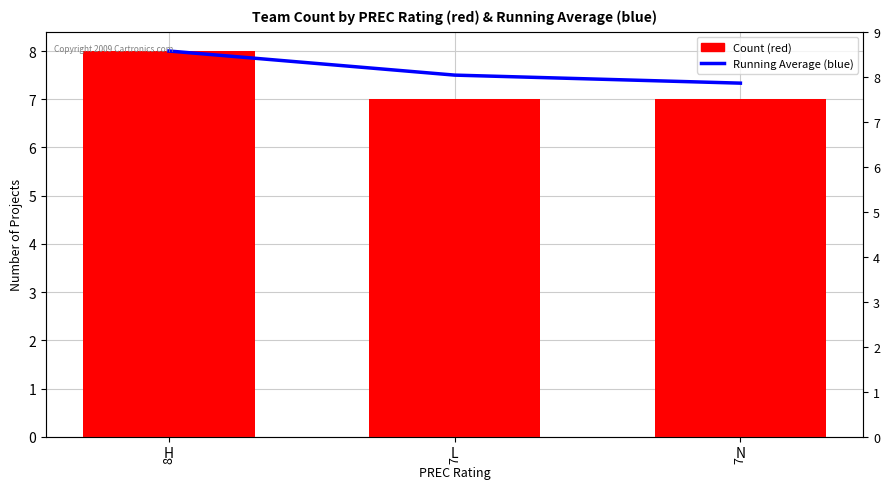

What is the approximate value of Count at N?

7.0